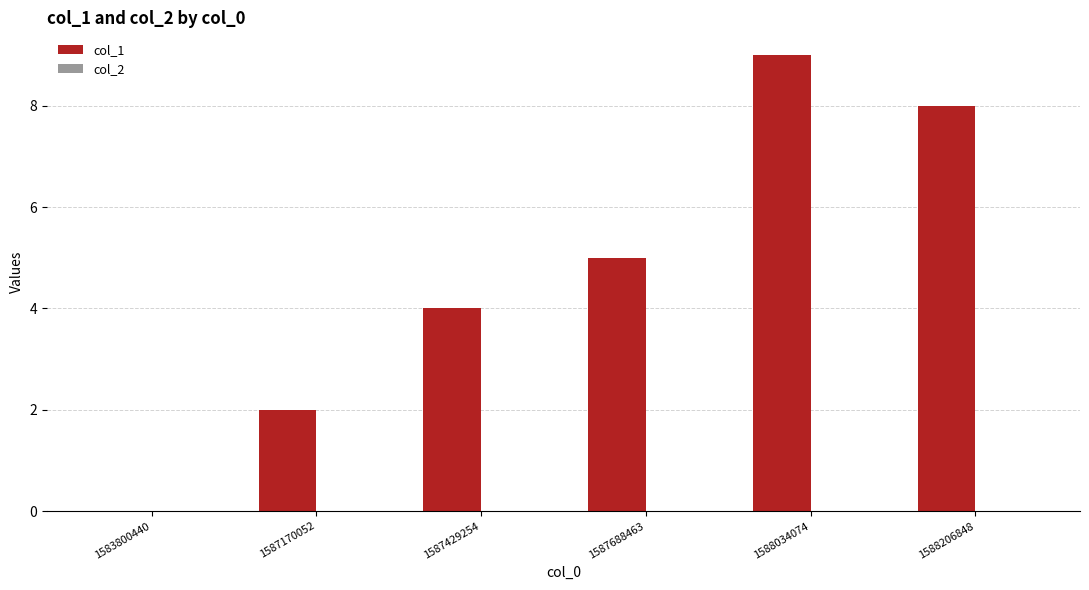

What value does the data have at 1588034074?

9